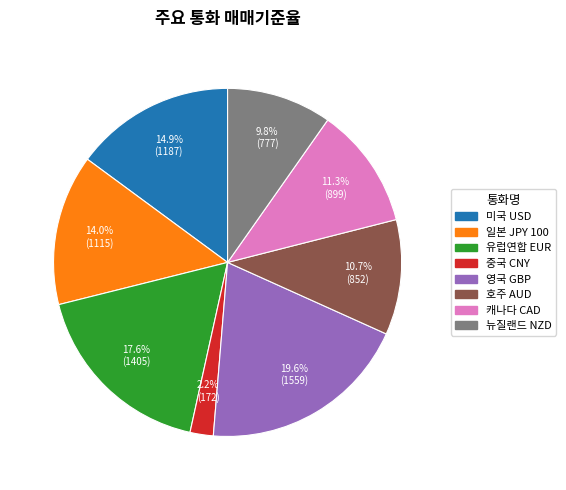

Rank the categories by value from lowest to highest.

중국 CNY, 뉴질랜드 NZD, 호주 AUD, 캐나다 CAD, 일본 JPY 100, 미국 USD, 유럽연합 EUR, 영국 GBP